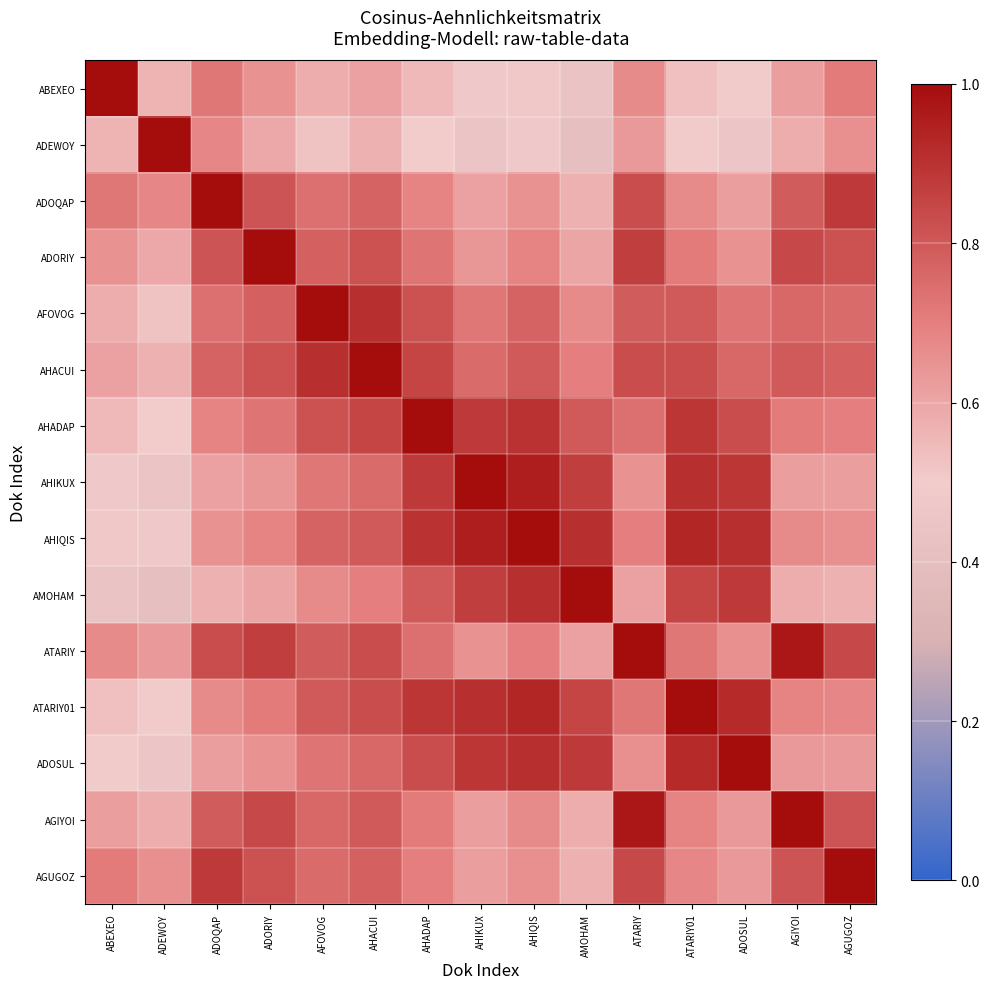

How many series are shown in this chart?

15